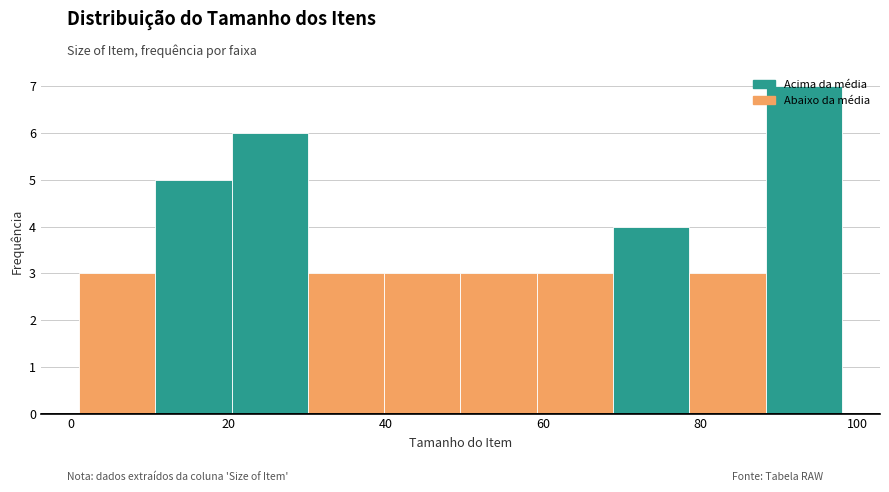

Reading left to right, list every bar in this chart as the range it spans on the x-axis followed by its height. Neither the bar edges nor the heights are printed on the chart, so give them approximately, as read against the axes.

2 to 10: 3
10 to 20: 5
20 to 30: 6
30 to 40: 3
40 to 50: 3
50 to 60: 3
60 to 68: 3
68 to 78: 4
78 to 88: 3
88 to 98: 7